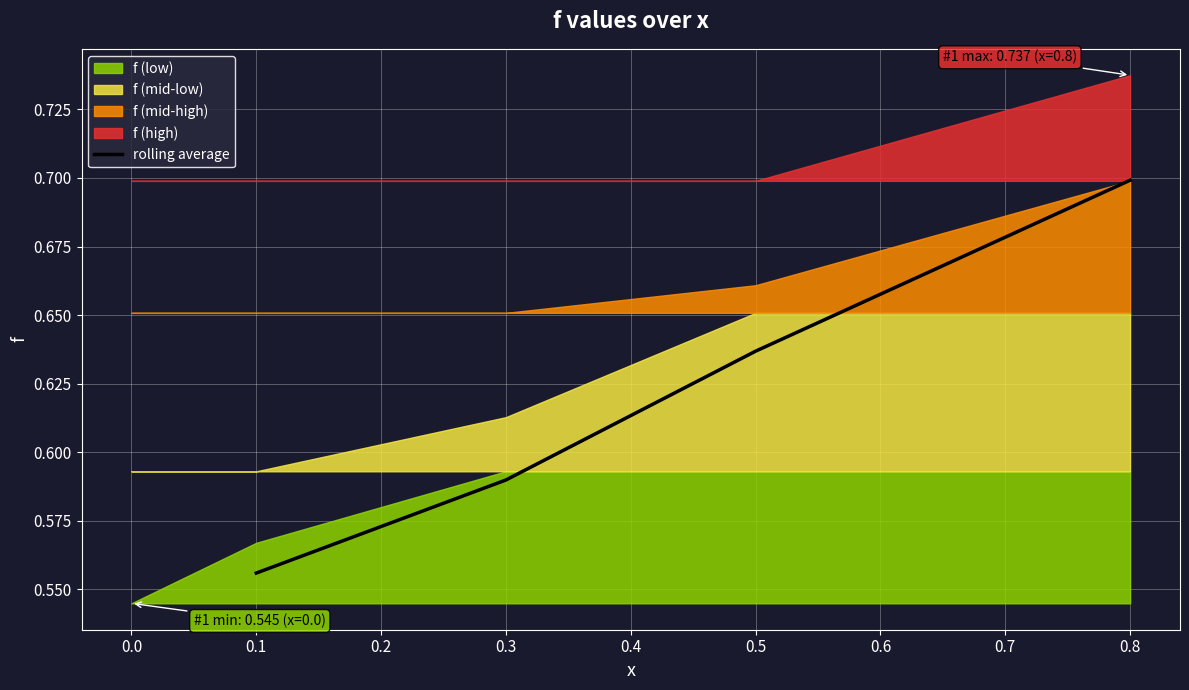

True or false: rolling average has more than 0 points higher than both neighbors.

False